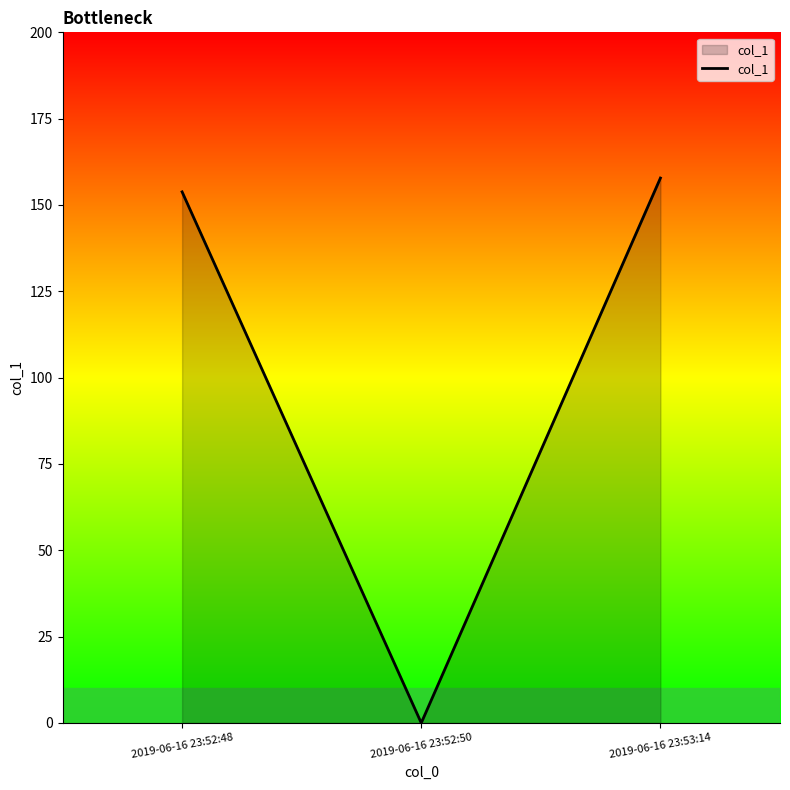

Which has a higher value, 2019-06-16 23:52:50 or 2019-06-16 23:53:14?

2019-06-16 23:53:14